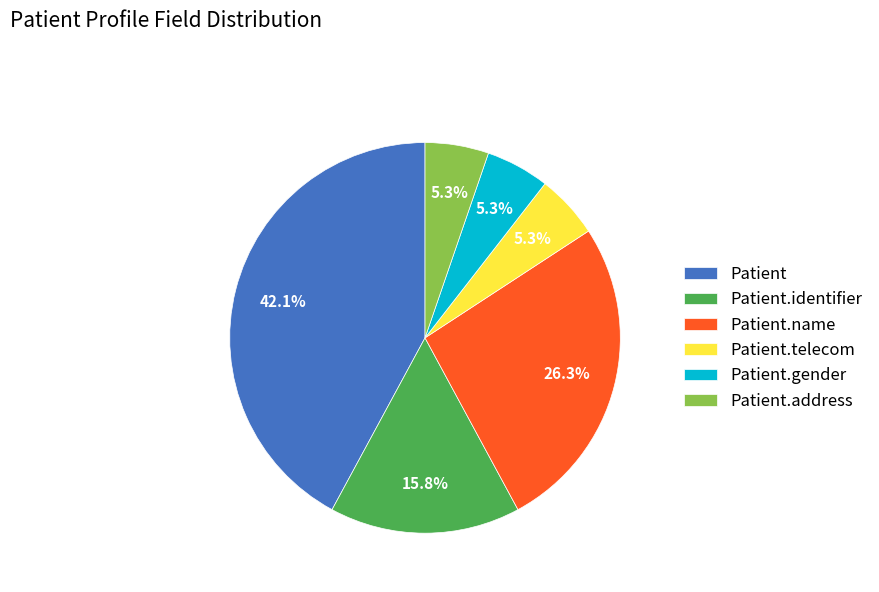

What percentage do Patient.telecom and Patient together represent?

47.4%